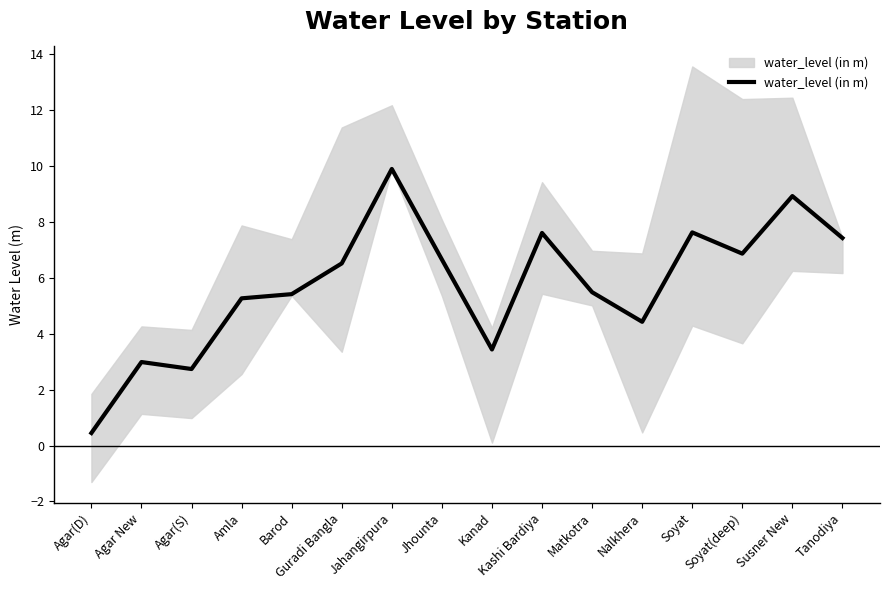

Is this an area chart (filled region under the line)?

No